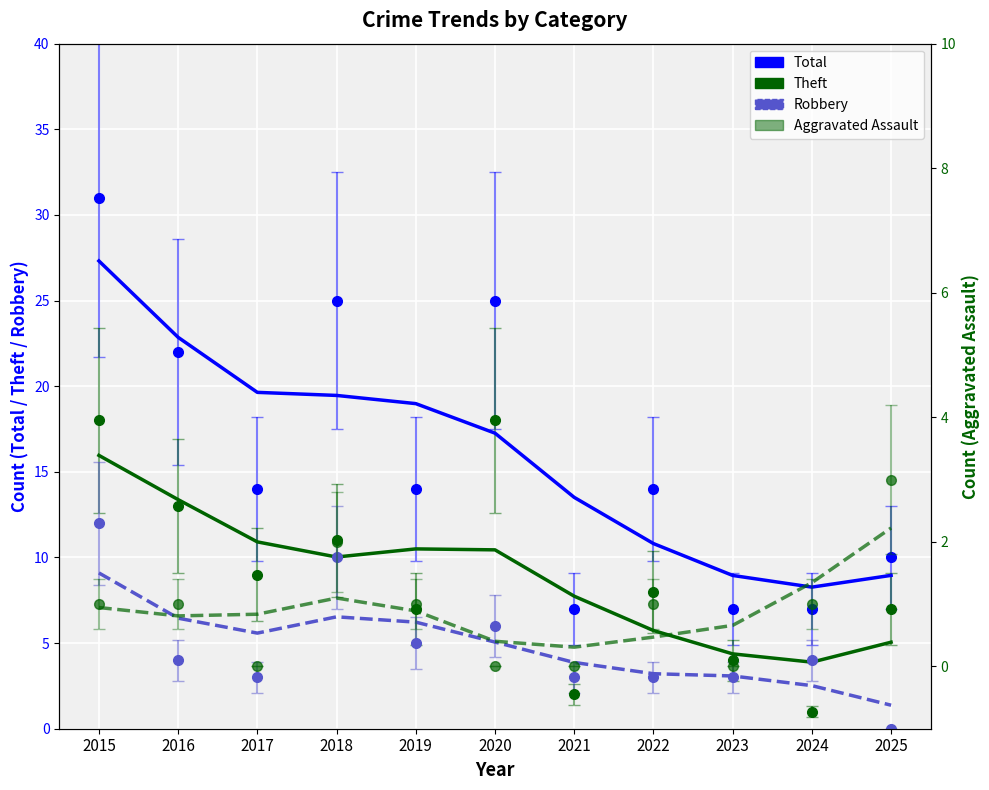

At which label does Aggravated Assault reach its peak?

2025